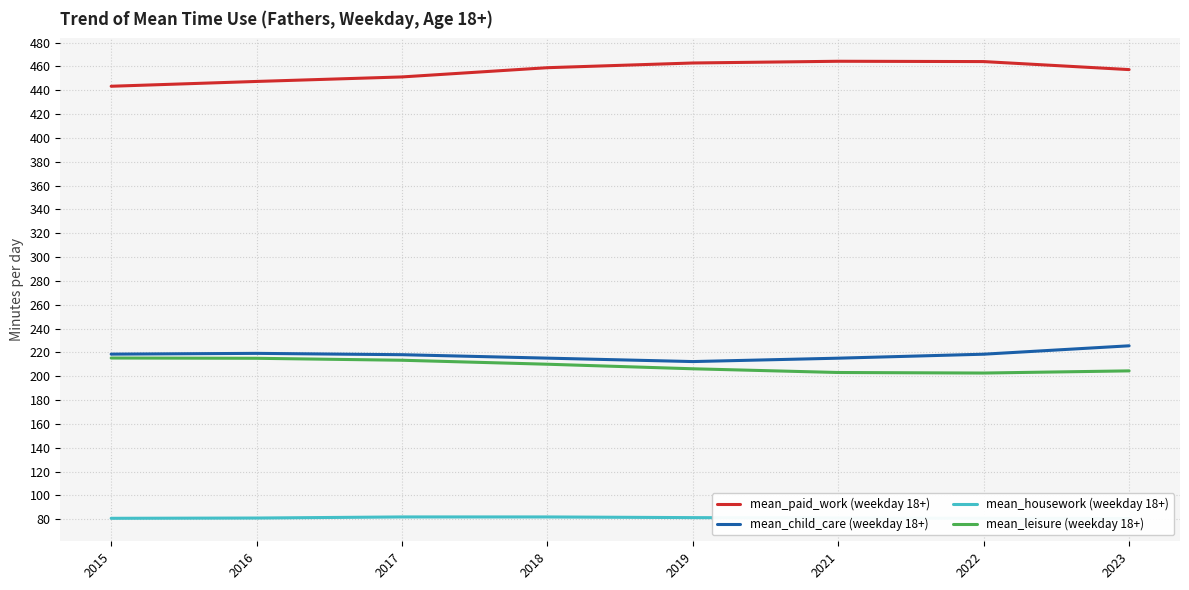

Reading left to right, extract all data points from this chart.

mean_paid_work (weekday 18+): 2015=443.3	2016=447.4	2017=451.1	2018=458.9	2019=462.8	2021=464.3	2022=464.0	2023=457.3
mean_child_care (weekday 18+): 2015=218.5	2016=219.2	2017=218.1	2018=215.2	2019=212.3	2021=215.2	2022=218.5	2023=225.5
mean_housework (weekday 18+): 2015=80.8	2016=81.0	2017=81.9	2018=81.9	2019=81.4	2021=81.1	2022=80.8	2023=80.7
mean_leisure (weekday 18+): 2015=215.3	2016=215.1	2017=213.4	2018=210.1	2019=206.3	2021=203.1	2022=202.7	2023=204.5